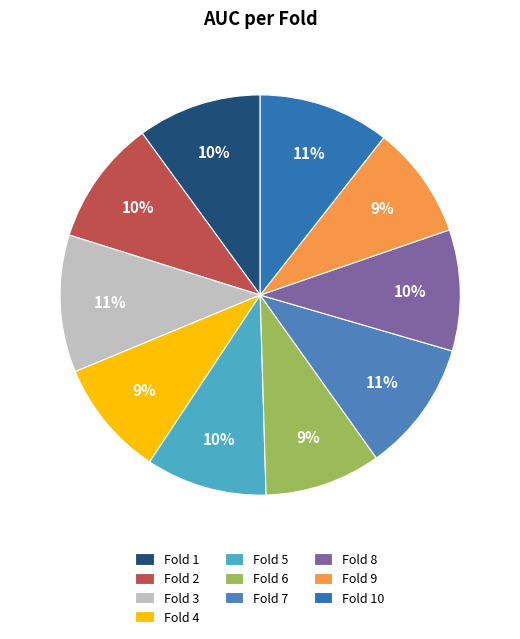

Which has a higher value, Fold 3 or Fold 10?

Fold 3